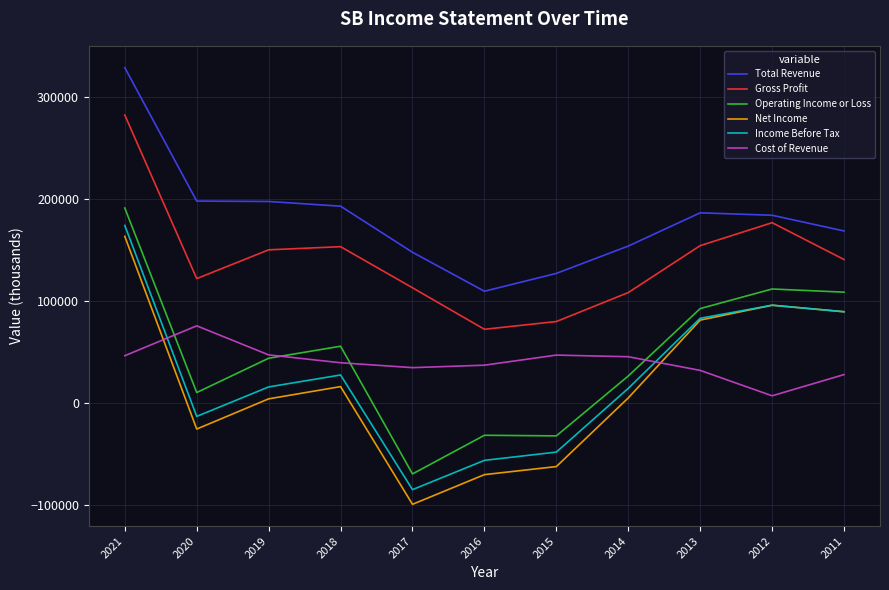

True or false: Income Before Tax and Operating Income or Loss intersect in this chart.

False